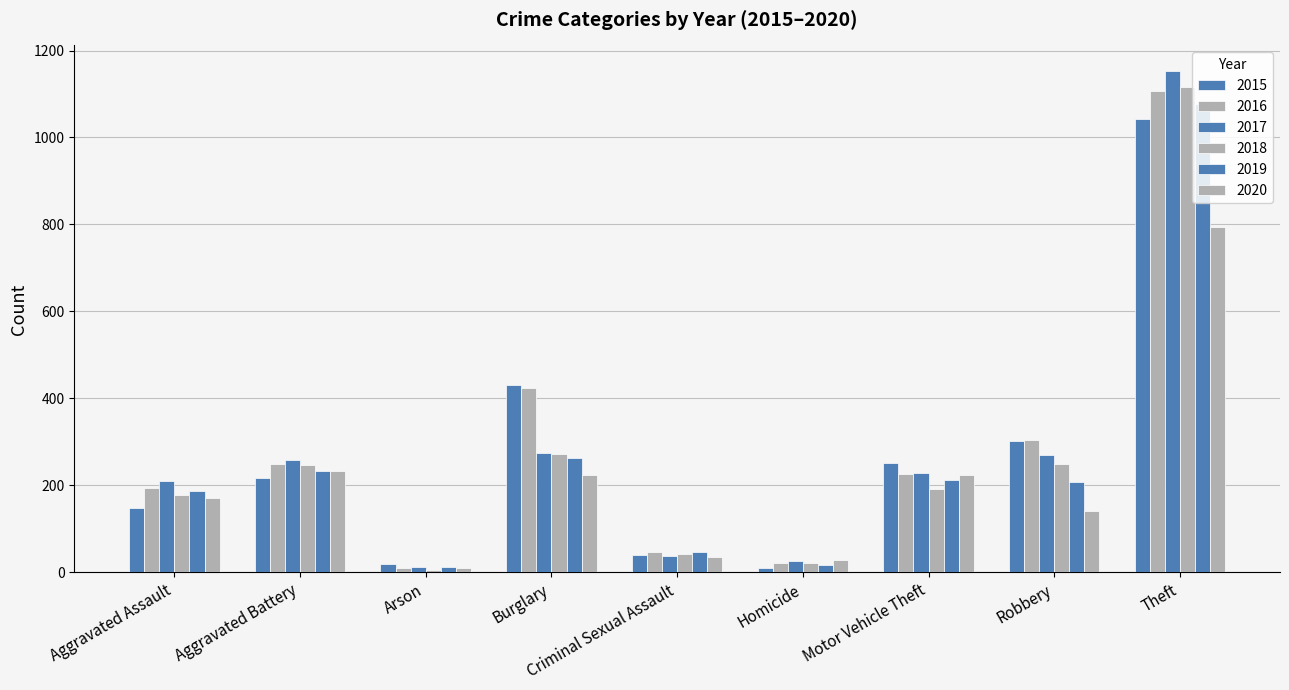

Reading left to right, transcribe all the data shown in this chart.

2015: 147	217	20	431	39	10	251	301	1043
2016: 193	250	11	424	46	21	227	305	1107
2017: 211	259	12	274	38	27	229	271	1154
2018: 178	247	6	273	42	21	191	250	1115
2019: 187	232	12	263	47	18	213	208	1076
2020: 170	233	9	223	36	29	225	142	794